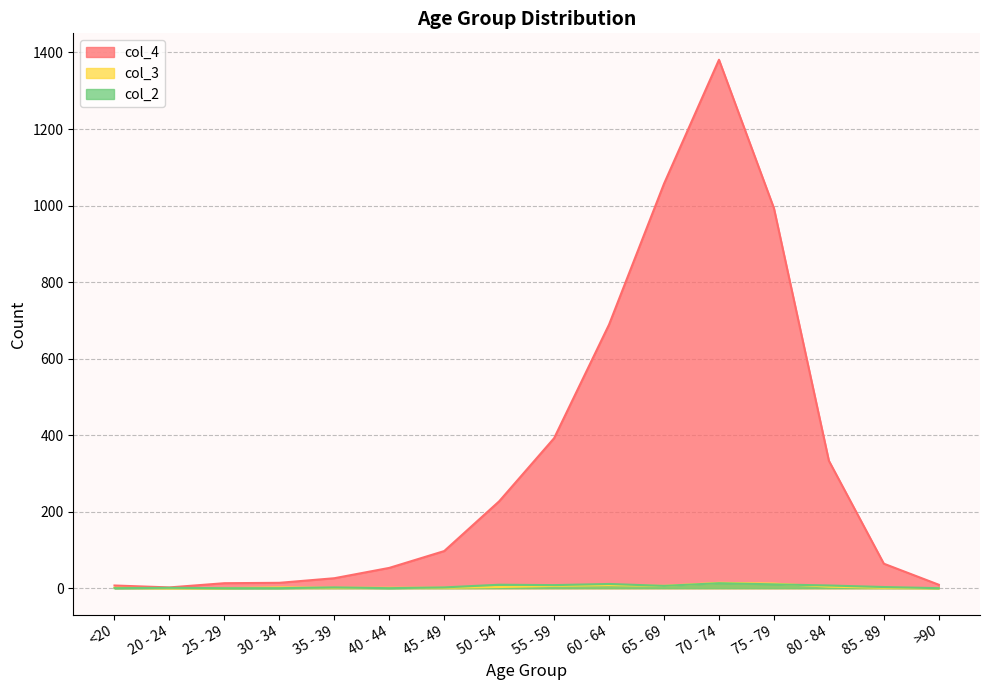

How many data points in col_2 are less than 3?

8